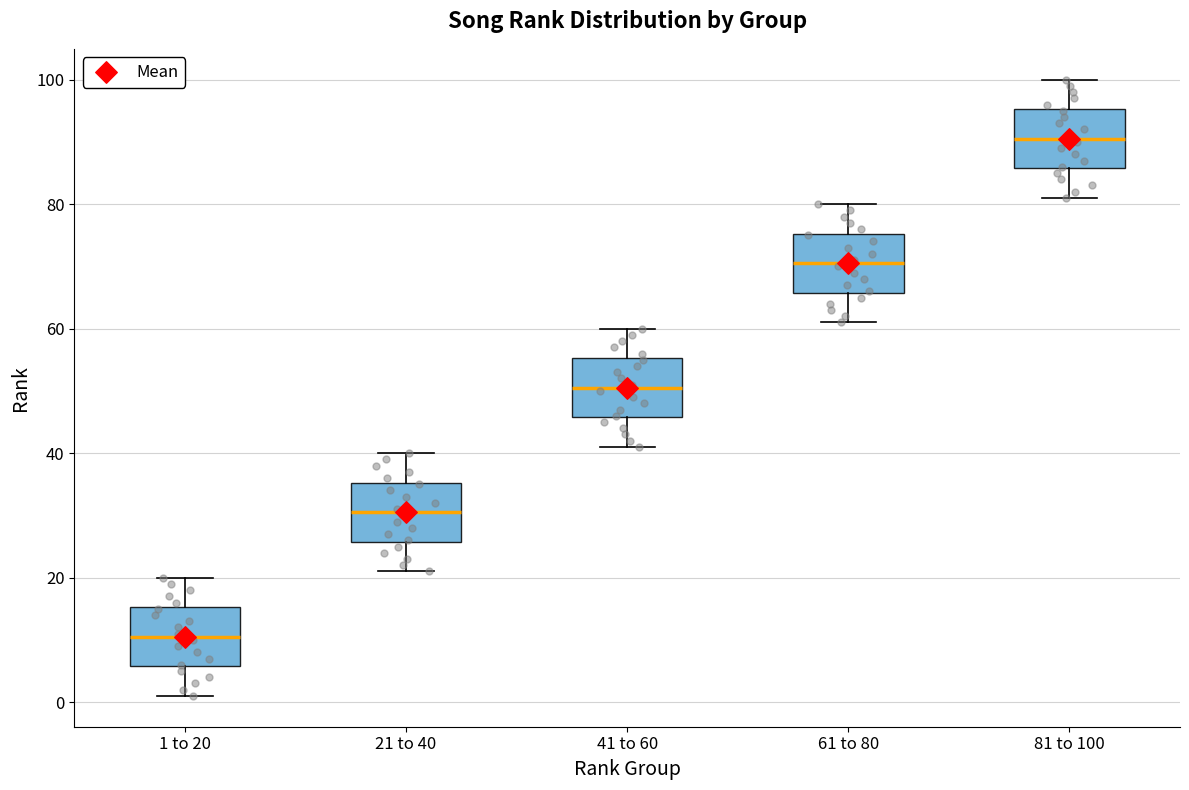

Reading left to right, transcribe this box plot: for each box, give where its median line is, the range the box spans, and where its two whiskers end, as read against the y-axis. The values are not printed on the chart, so give them approximately, as read against the axis.

1 to 20: median 10, box 6 to 16, whiskers 2 to 20
21 to 40: median 30, box 26 to 36, whiskers 22 to 40
41 to 60: median 50, box 46 to 56, whiskers 42 to 60
61 to 80: median 70, box 66 to 76, whiskers 62 to 80
81 to 100: median 90, box 86 to 96, whiskers 82 to 100